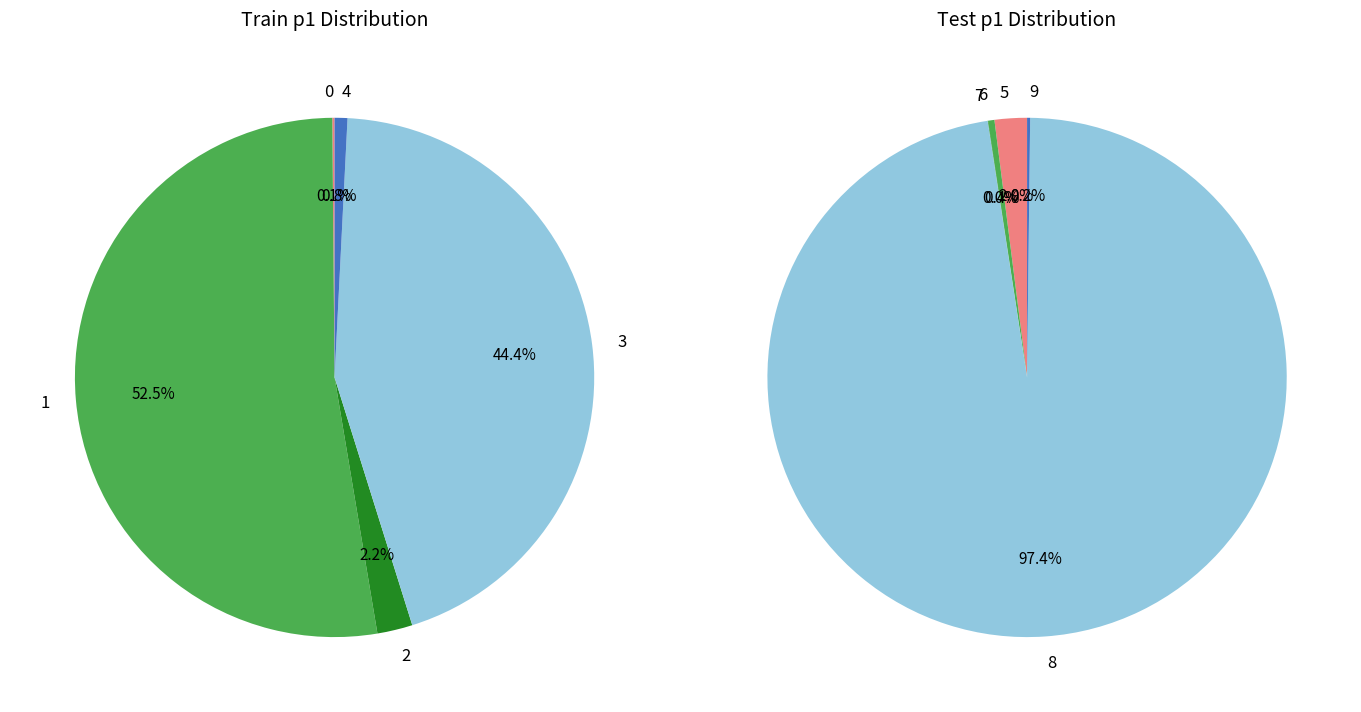

Which category has the smallest portion of the pie?

7